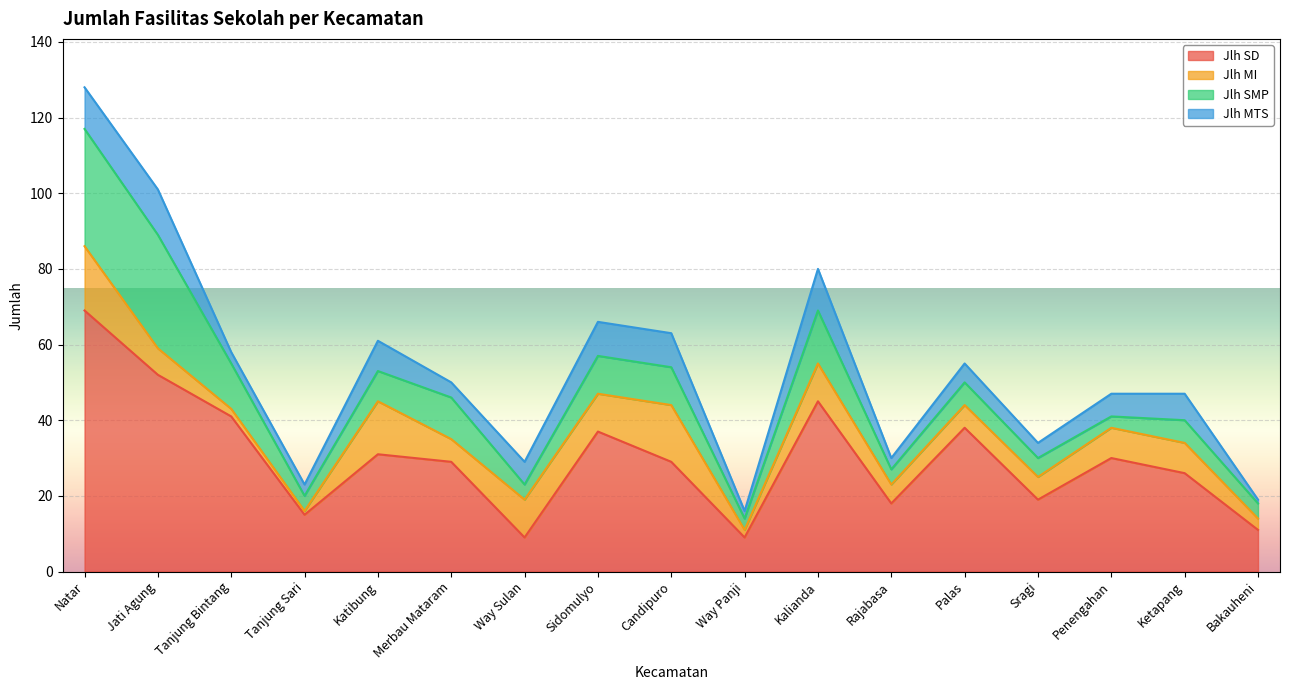

List the series in order of their peak value, lowest first.

Jlh MTS, Jlh MI, Jlh SMP, Jlh SD